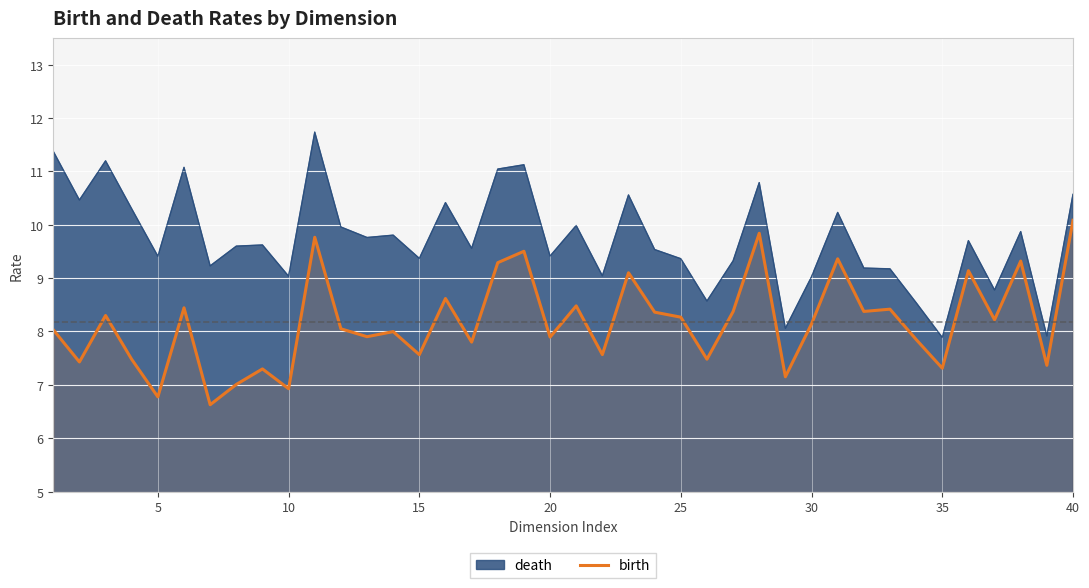

True or false: there are more than 0 points higher than both neighbors.

True